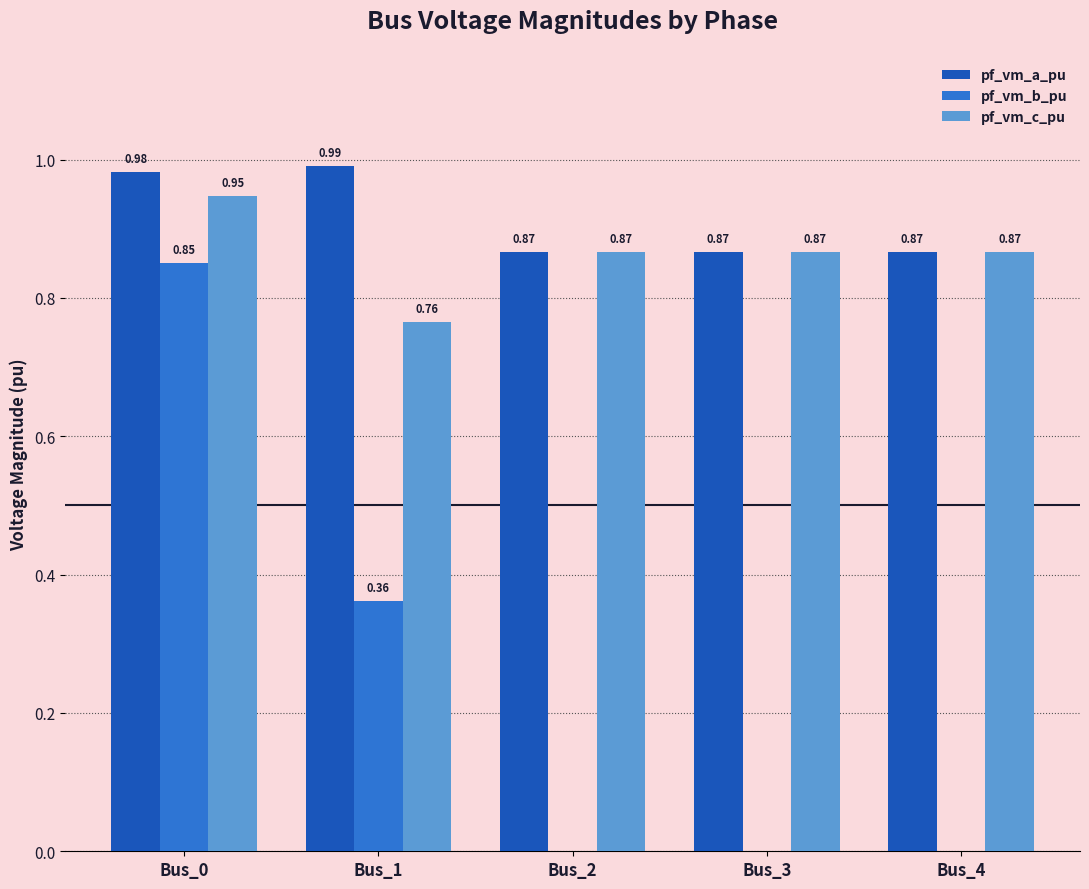

Which series has the largest total across all categories?

pf_vm_a_pu